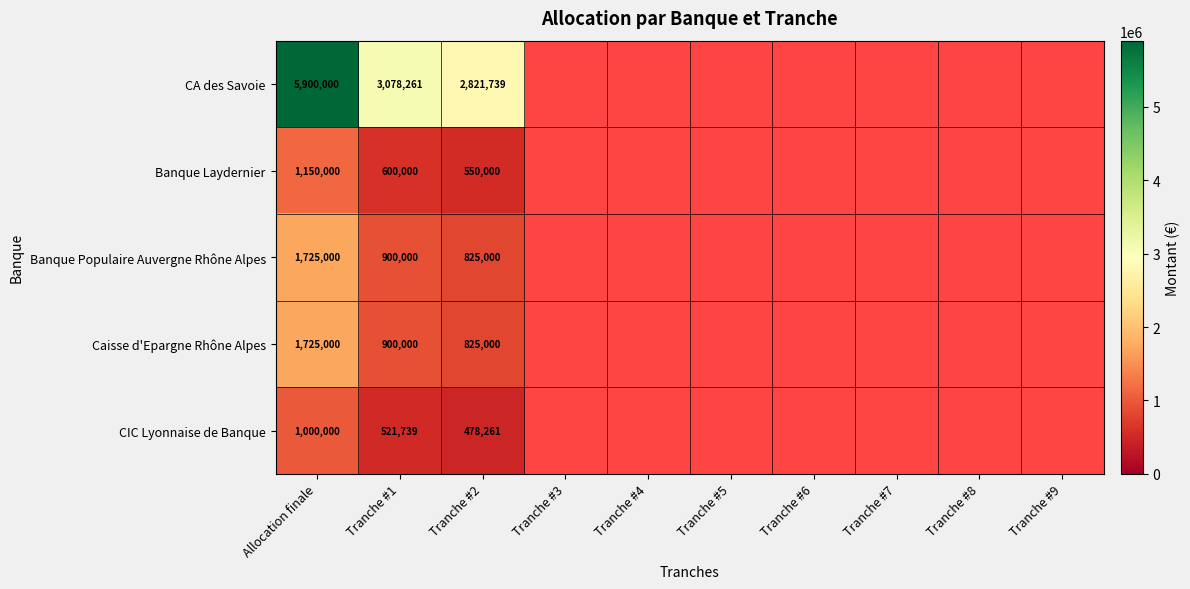

What is the spread (max minus min) of values at Allocation finale?

4900000